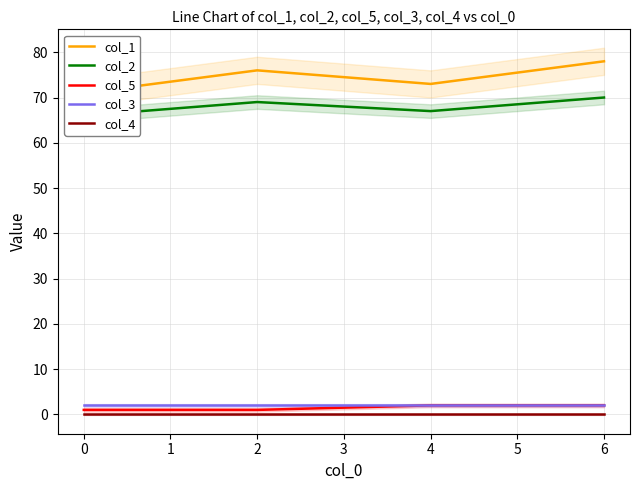

True or false: col_4 and col_3 cross at least once.

False